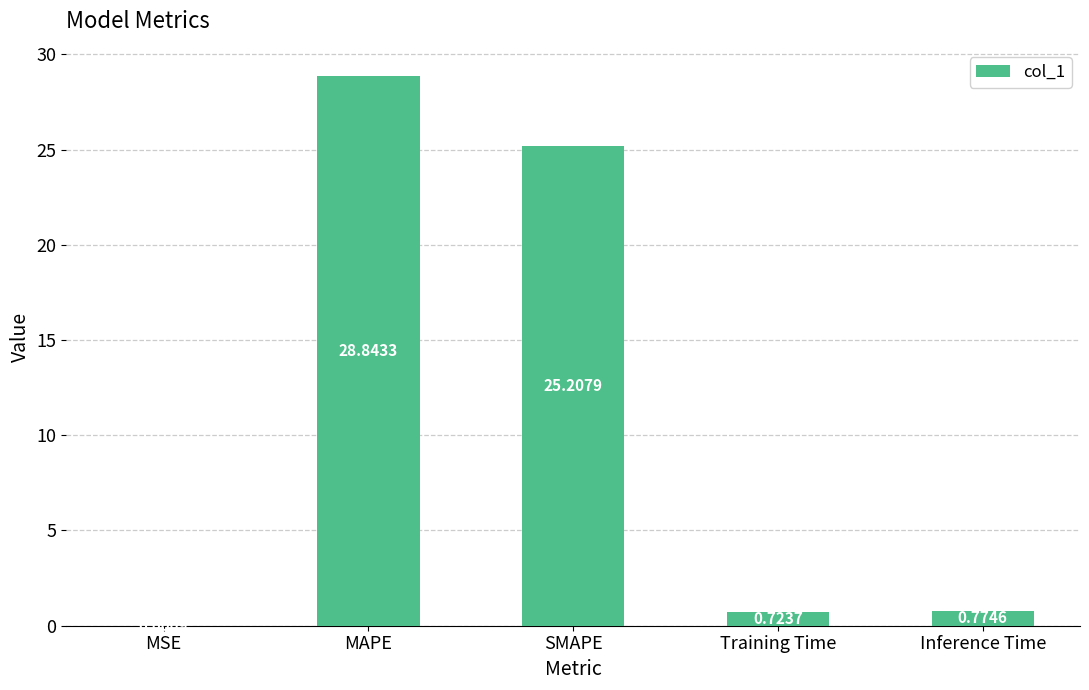

At which label is the value closest to 14?

SMAPE